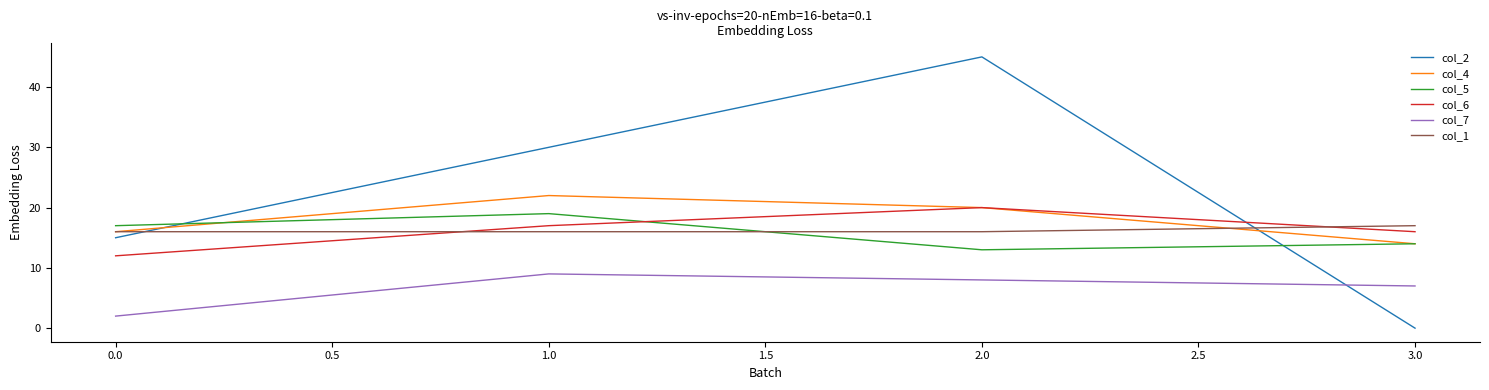

Reading right to left, list all the values displayed in this chart.

col_2: 0	45	30	15
col_4: 14	20	22	16
col_5: 14	13	19	17
col_6: 16	20	17	12
col_7: 7	8	9	2
col_1: 17	16	16	16